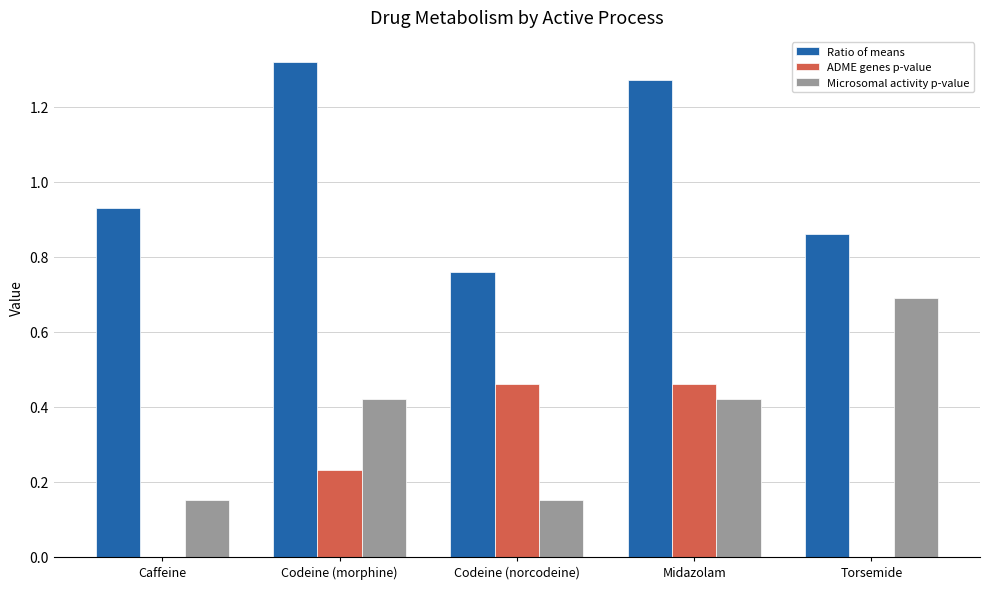

Count the number of categories in the chart.

5